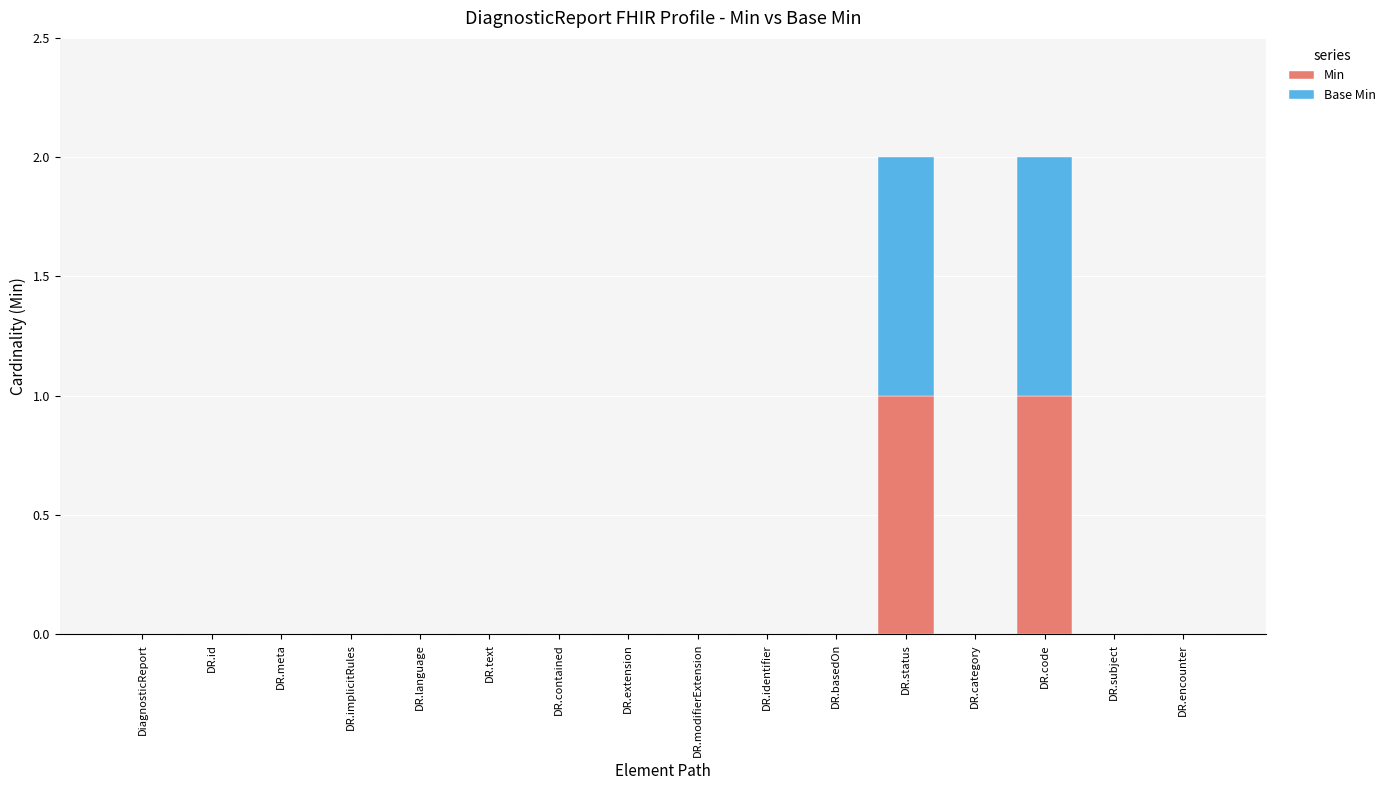

The Min series shows 0 at DR.basedOn. True or false?

True